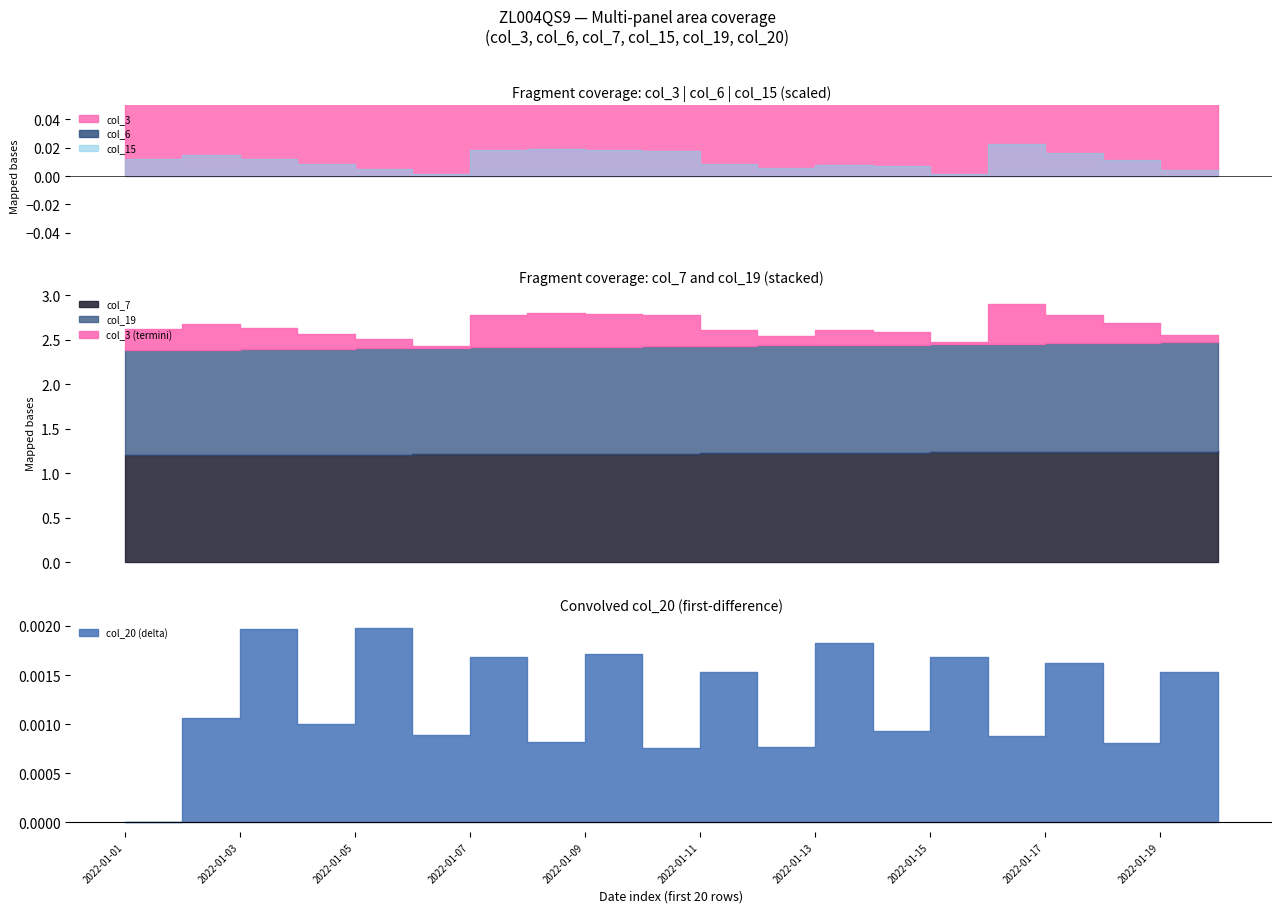

Which category has the lowest value across all series?

2022-01-01